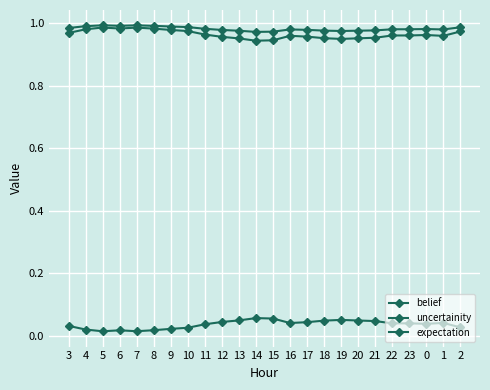

What is the value of the expectation point at the 10th from the left?

1.0